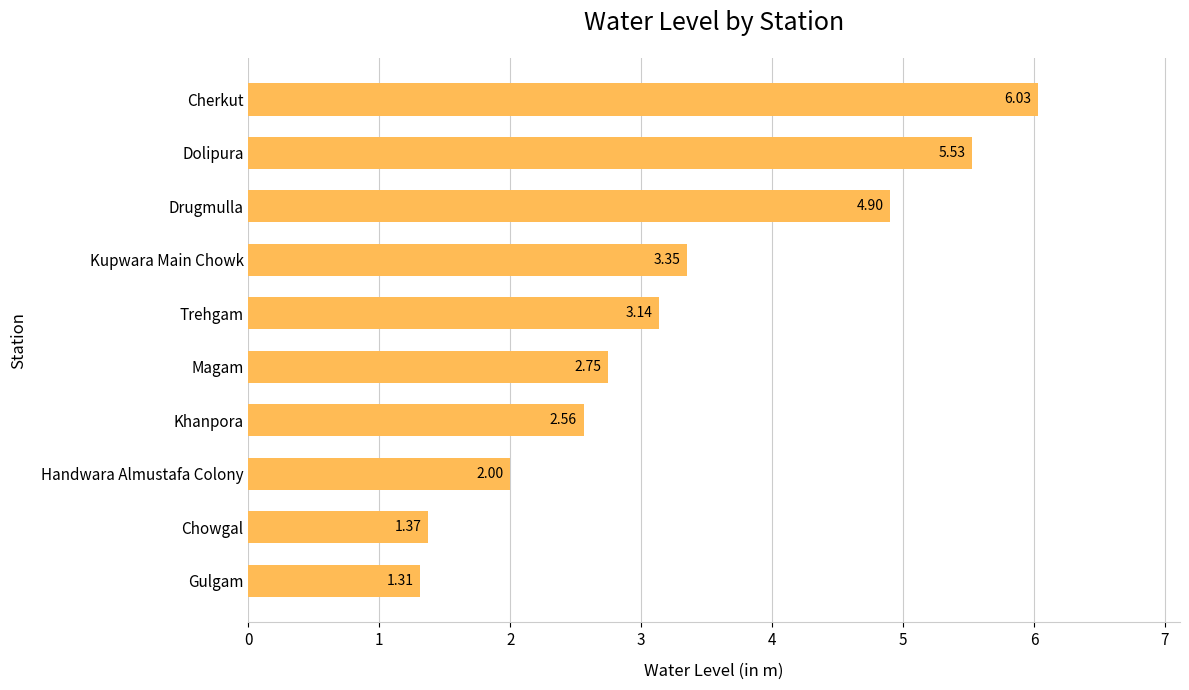

Count the number of categories in the chart.

10